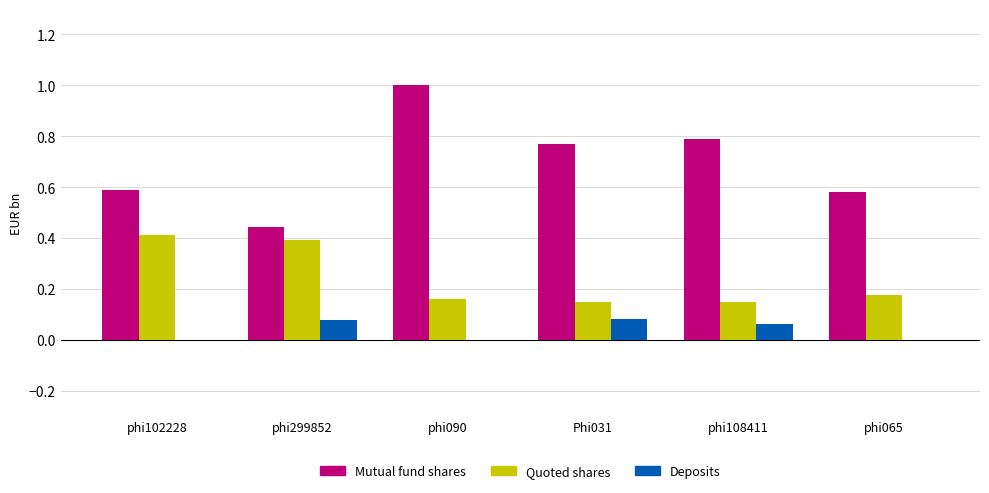

What is the sum of all Quoted shares values?

1.4